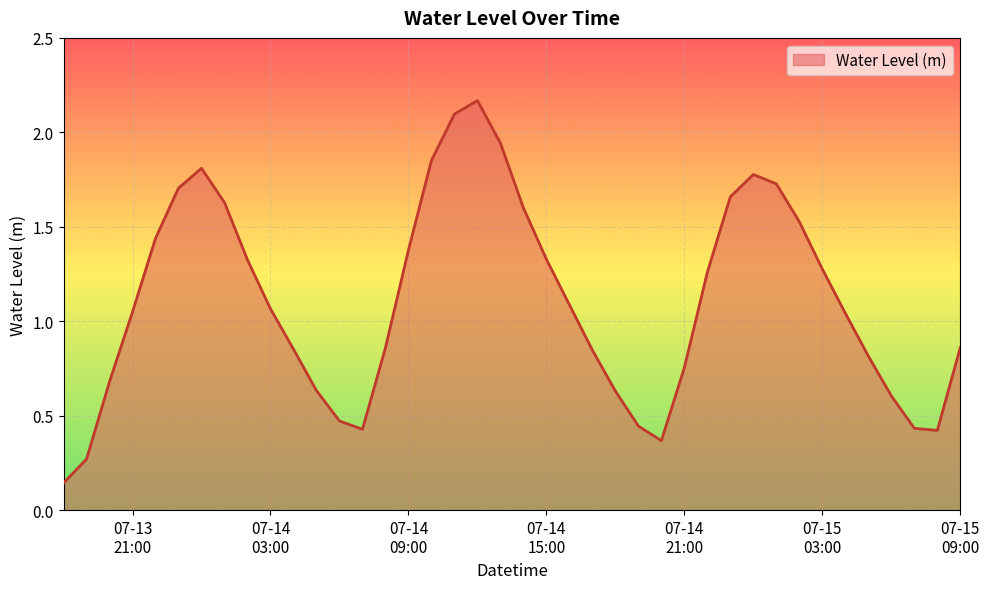

What is the difference between the maximum and minimum values?

2.0